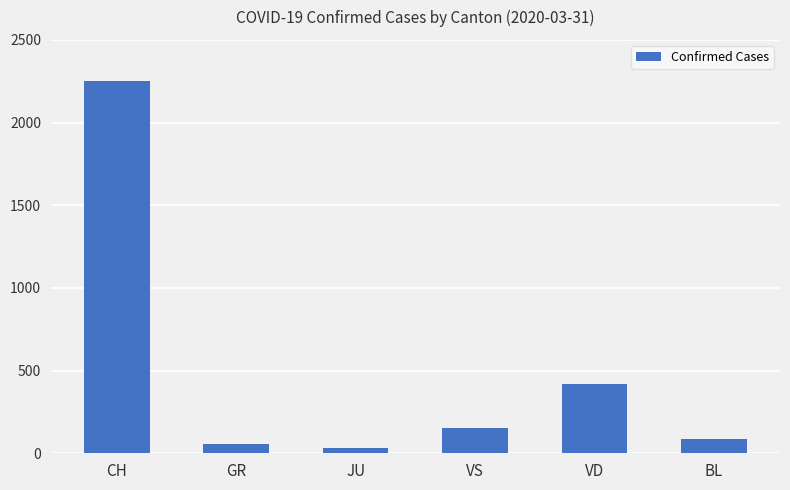

What is the approximate value at GR, to the nearest 10?

60